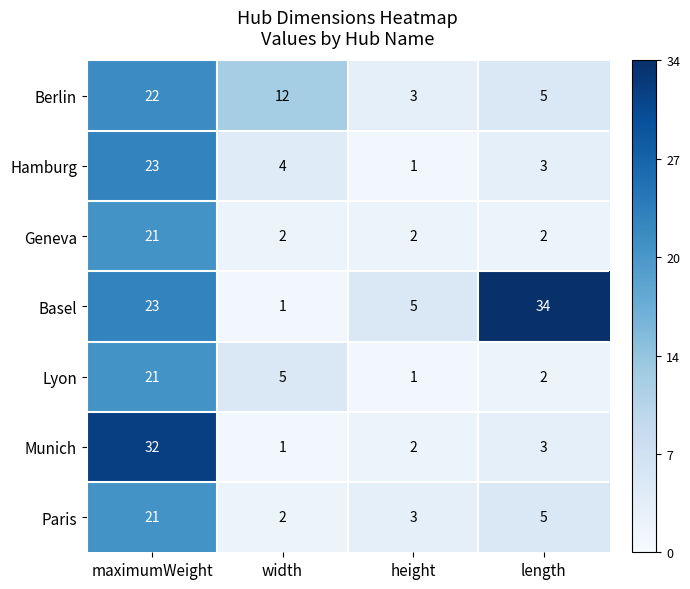

The Paris series shows 1 at length. True or false?

False